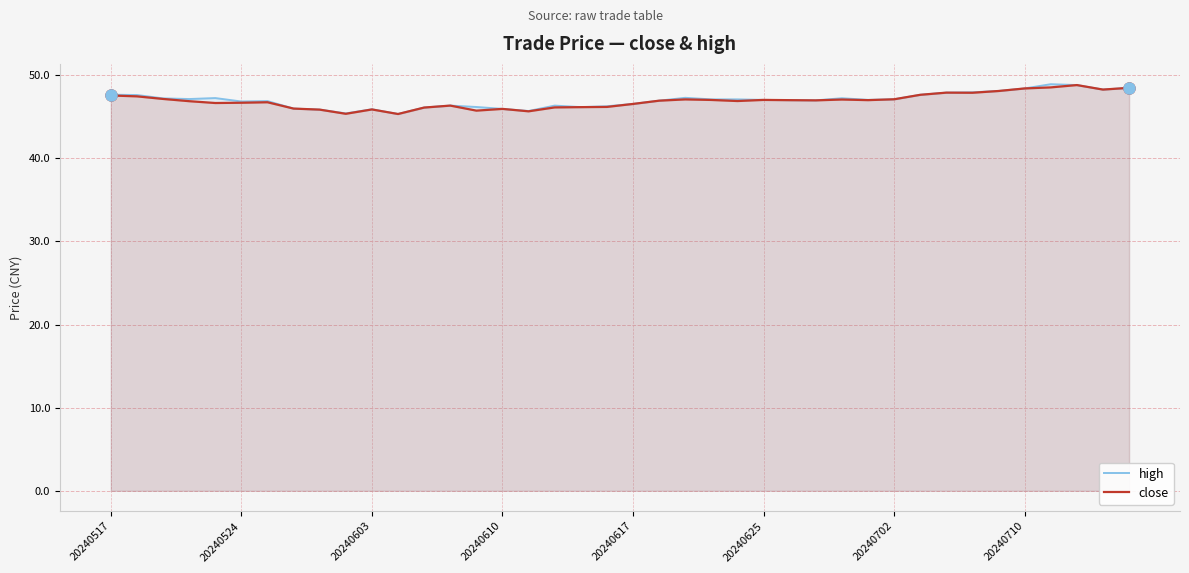

Which series has the largest range (max minus min)?

high